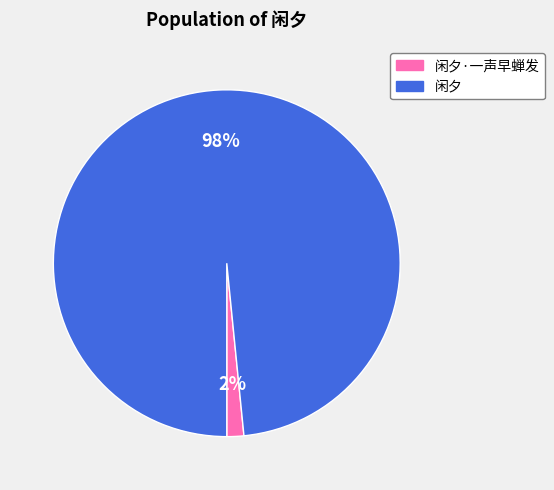

Rank the categories by value from highest to lowest.

闲夕, 闲夕·一声早蝉发